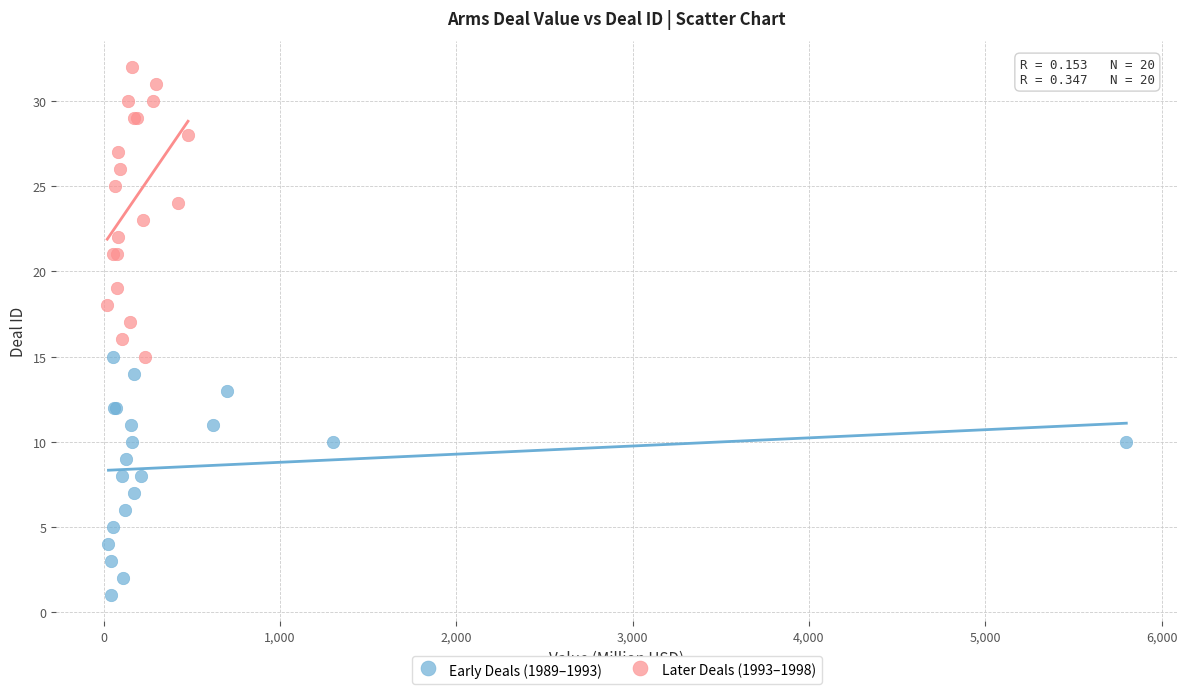

Which series has the widest spread of Y values?

Later Deals (1993–1998)